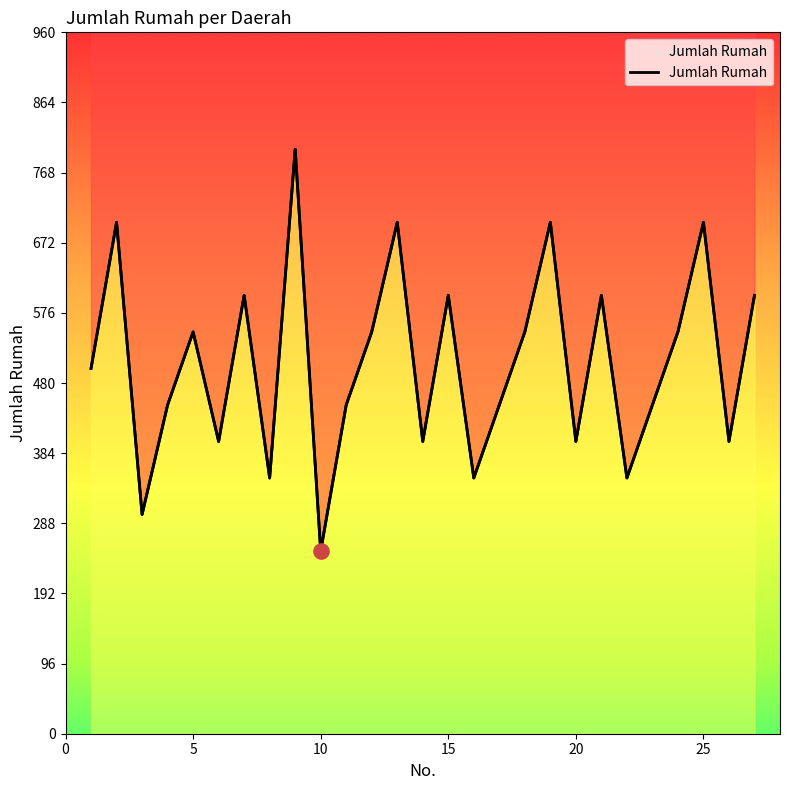

Between 14 and 21, which is larger?

21